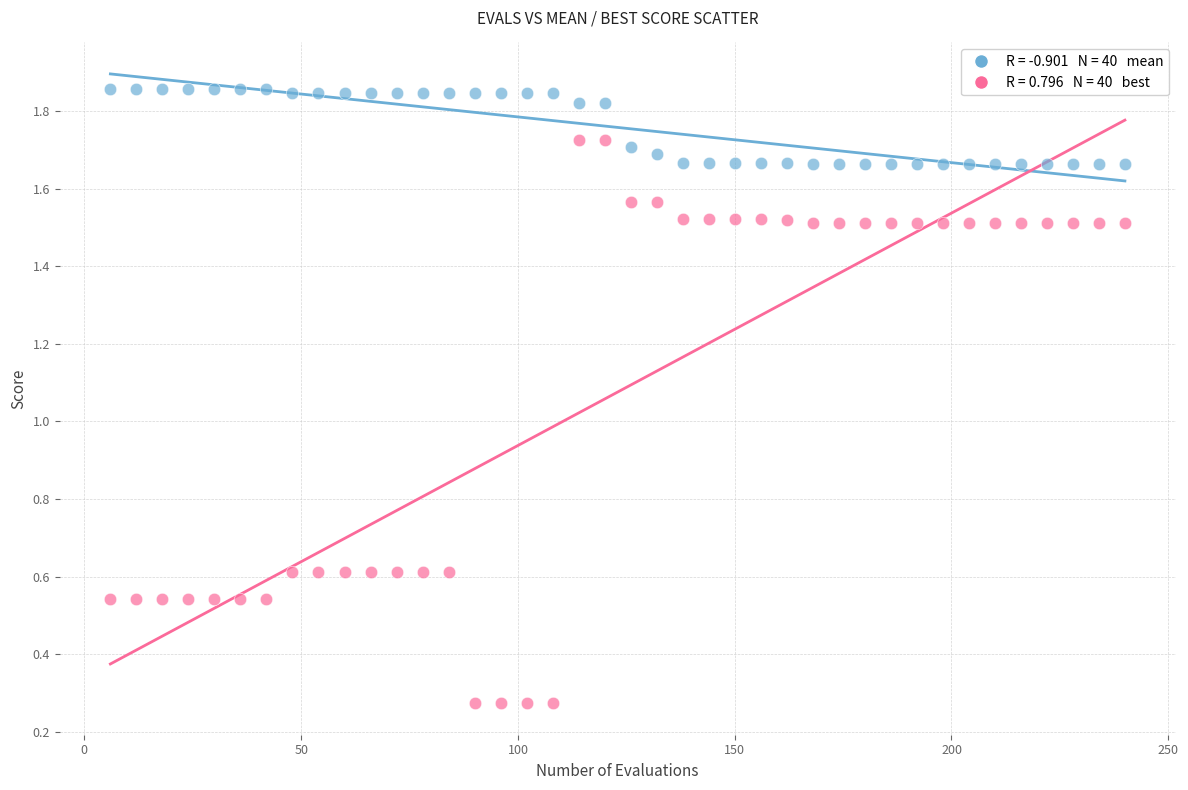

Count the number of points in this scatter plot.

80